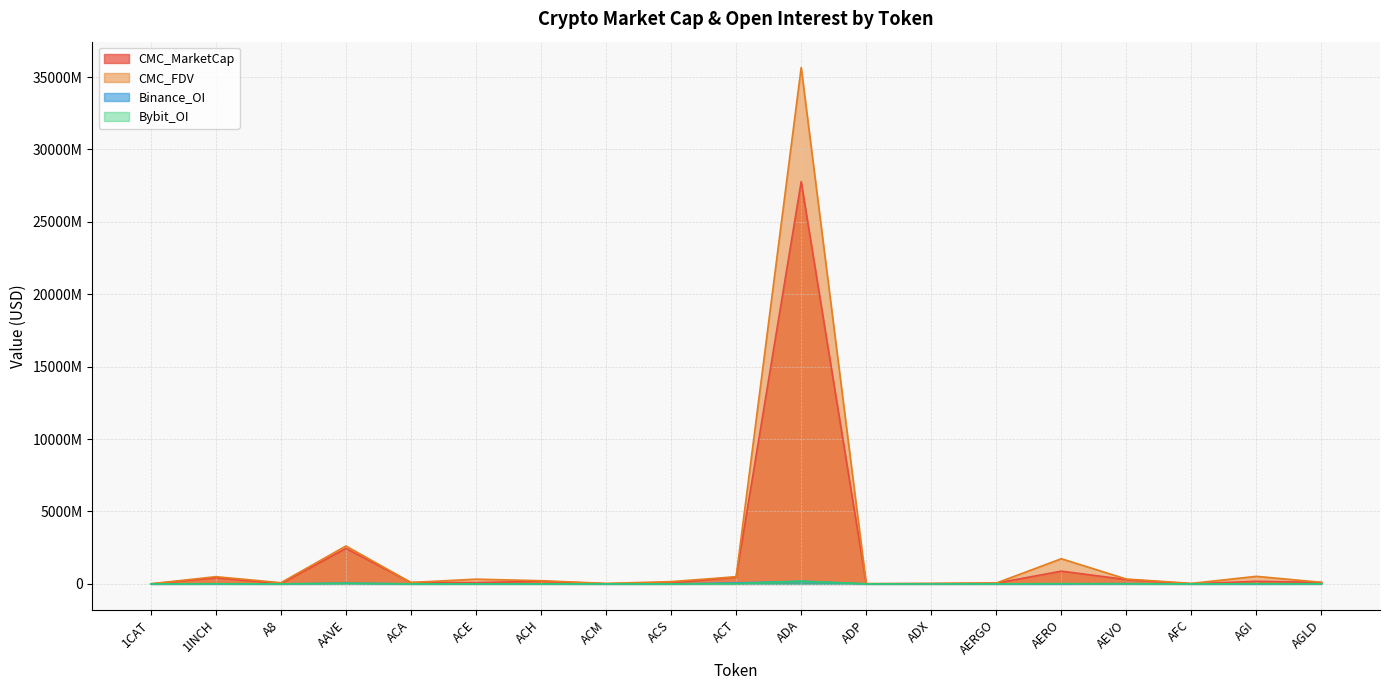

What is the average value of the Bybit_OI series?

15976341.5